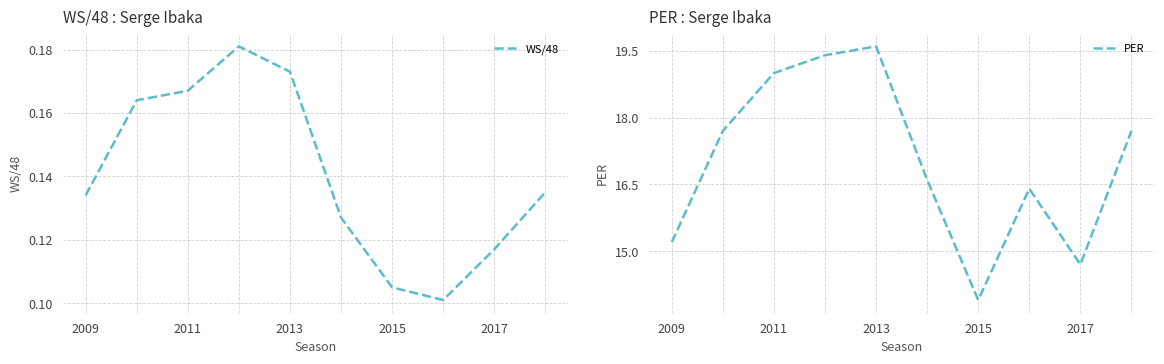

What is the difference between the maximum and second lowest values in the WS/48 series?

0.1